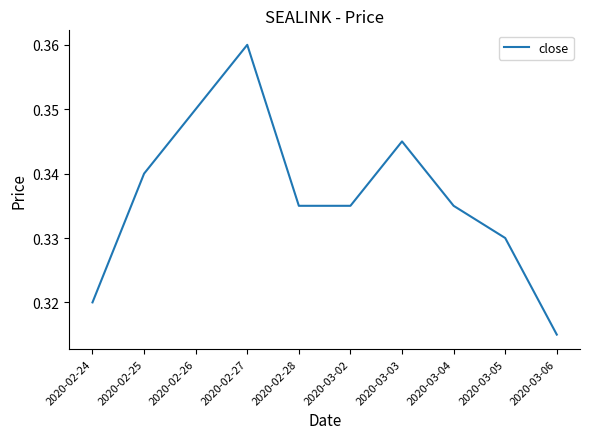

What is the sum of the values at 2020-03-03 and 2020-03-06?

0.7